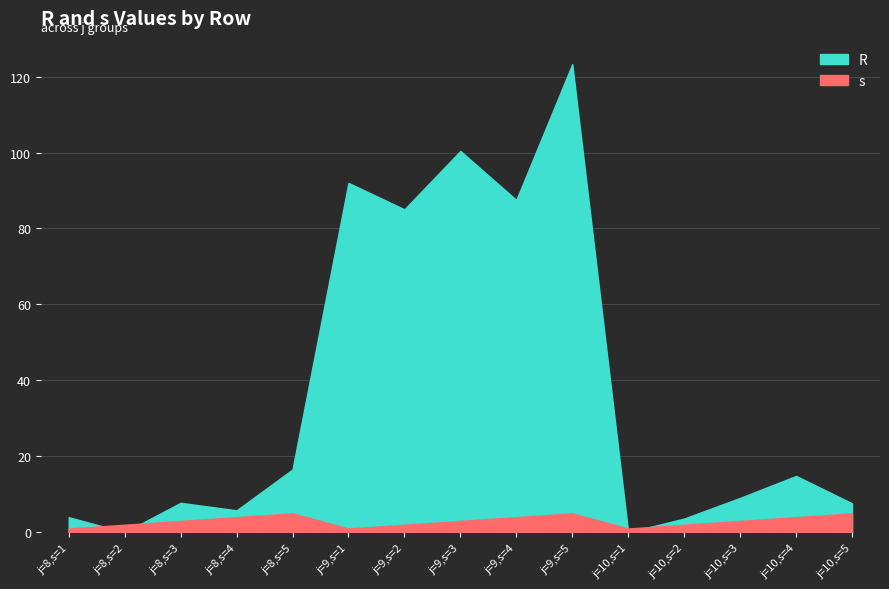

True or false: R has a value of 20.1 at j=9,s=2.

False